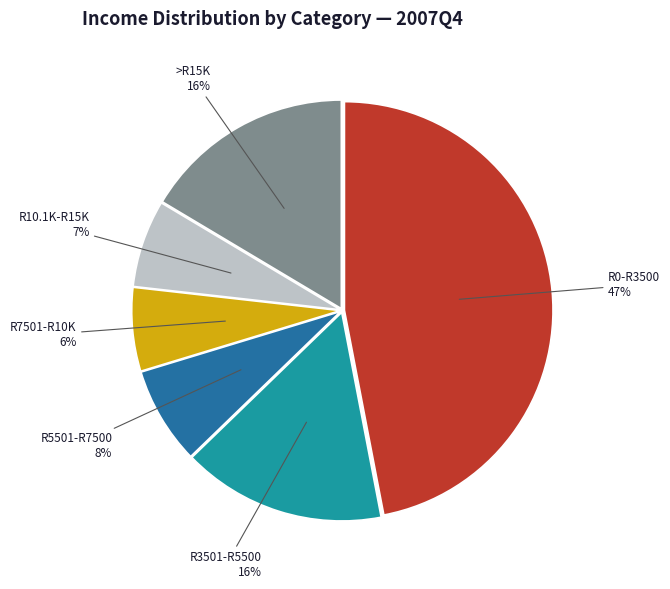

Is there a majority slice in this chart?

No